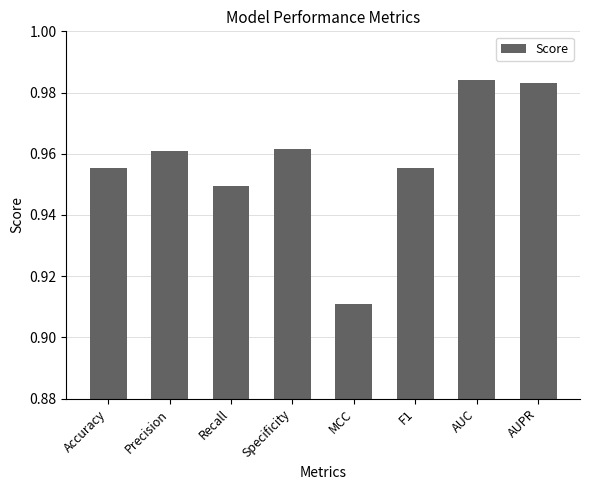

Is it true that the value at Recall is 0.6?

False